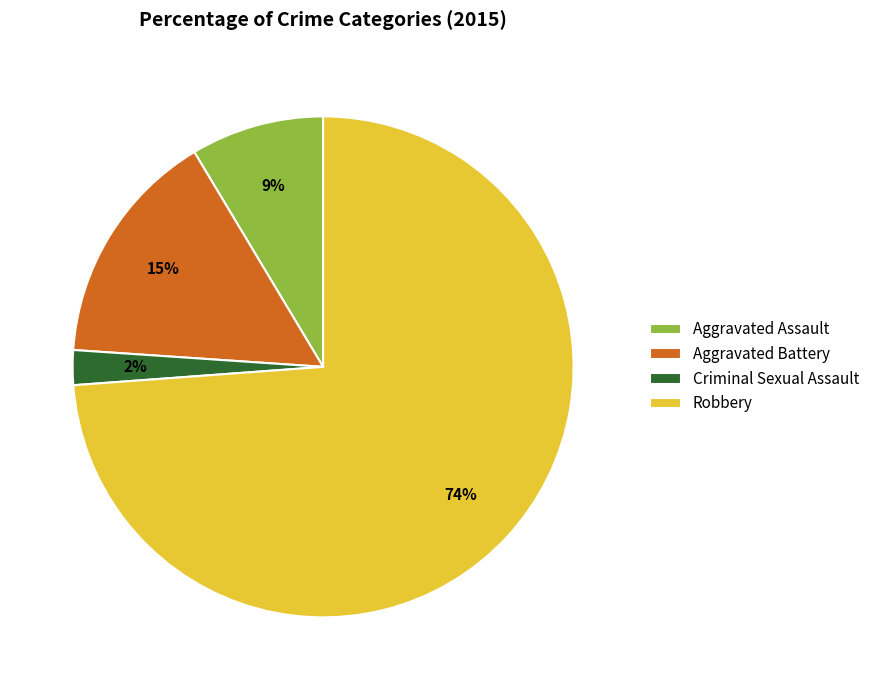

Is there any slice that represents more than half of the pie?

Yes